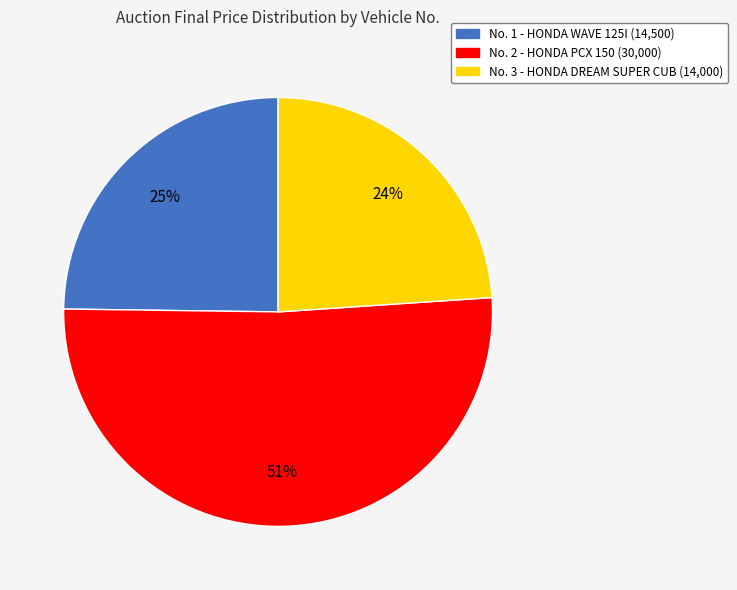

Does any single category account for the majority?

Yes